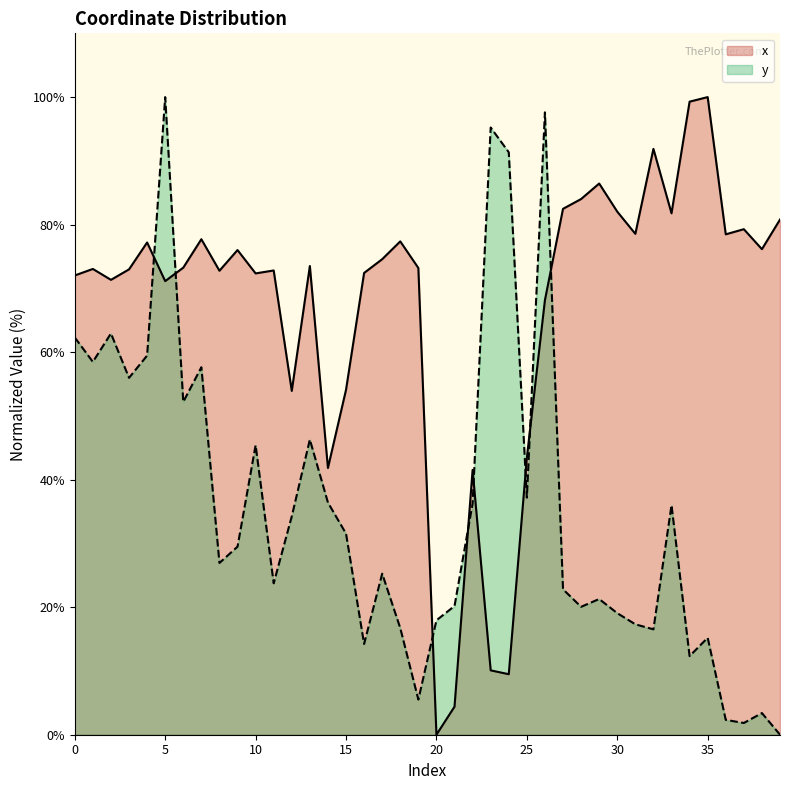

In y, how many points are higher than both neighbors (excluding endpoints)?

12